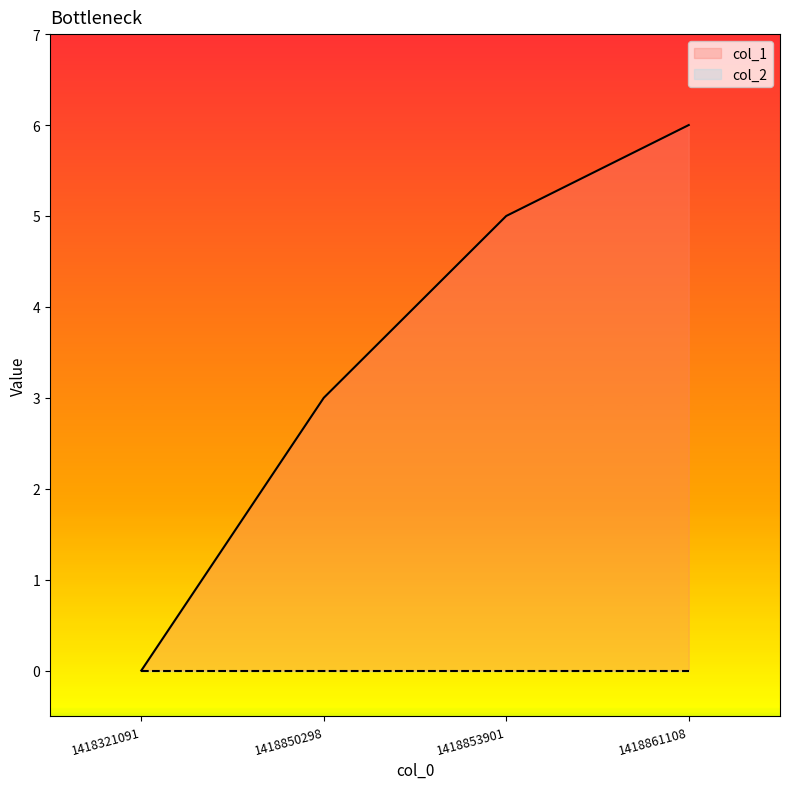

What is the difference between the values at 1418861108 and 1418853901?

1